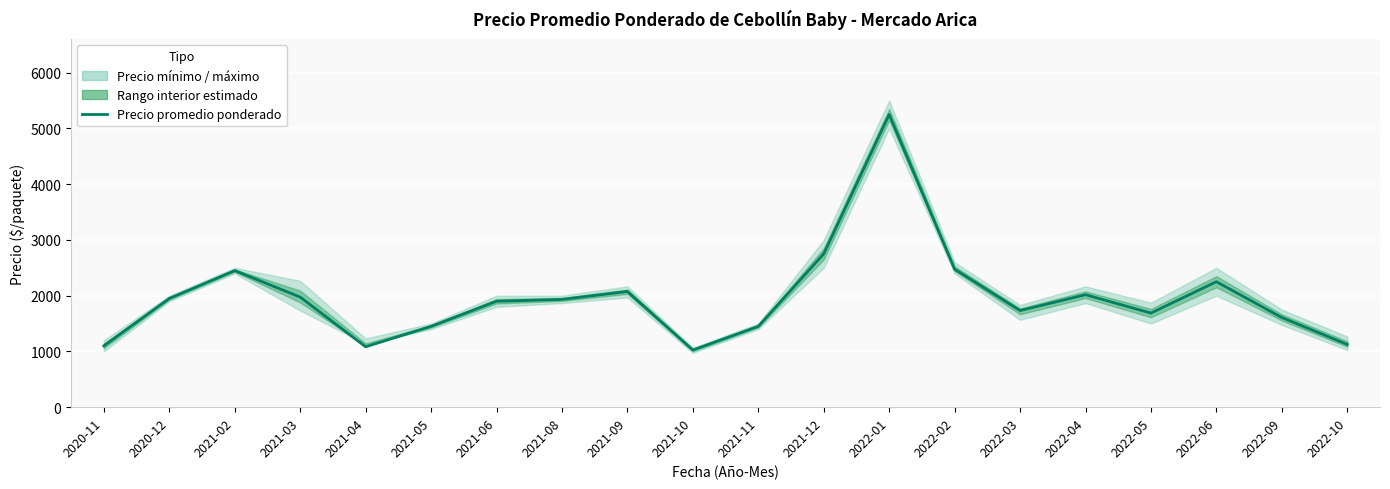

How many interior local valleys (lower than both neighbors) does the data have?

4